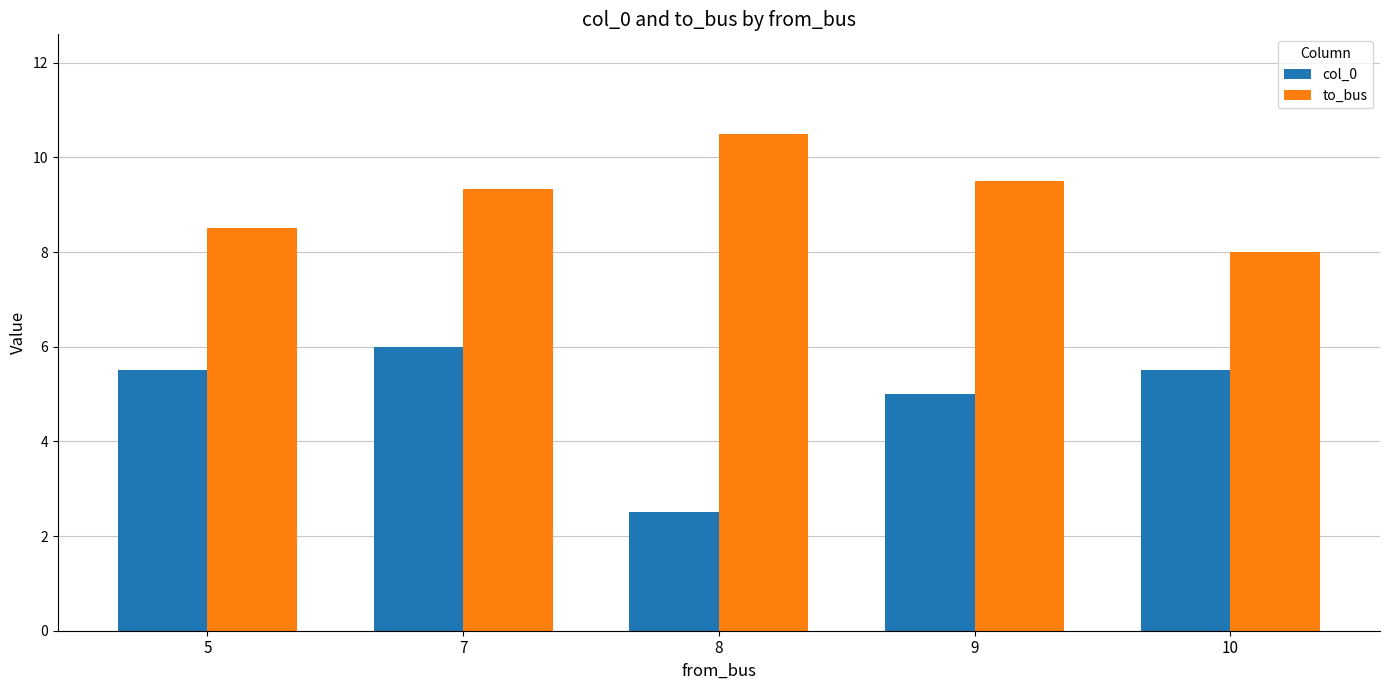

What value does the col_0 series have at 10?

5.5